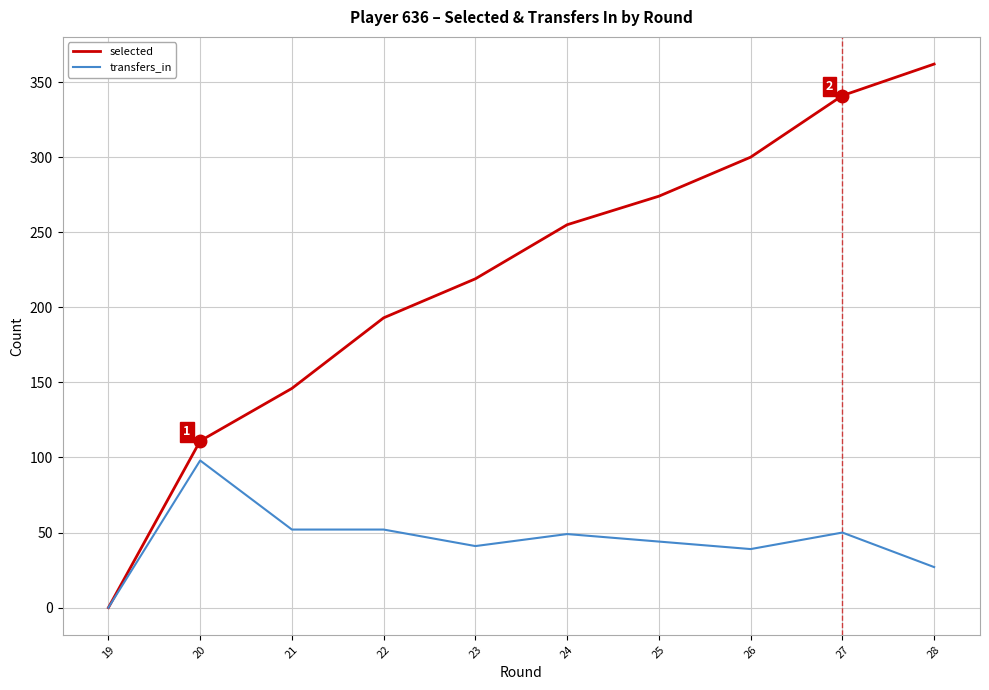

True or false: selected has a value of 458 at 25.

False